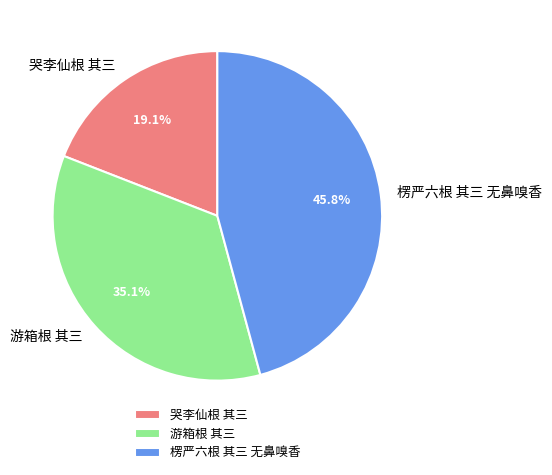

Which slice is the smallest?

哭李仙根 其三